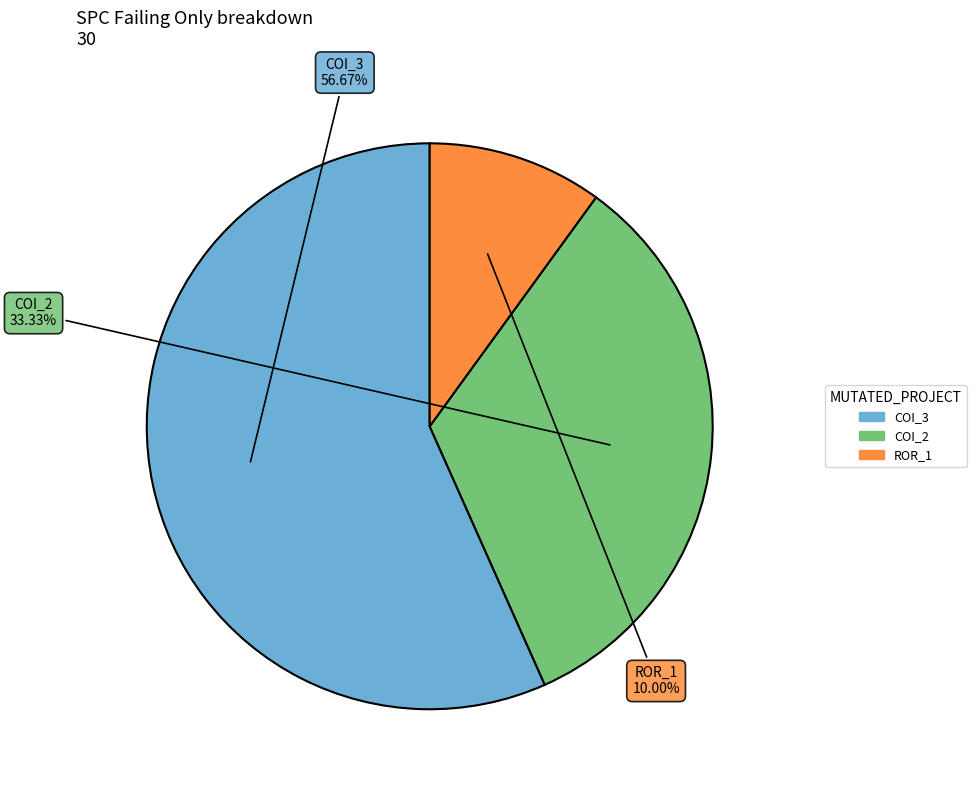

Rank the categories by value from lowest to highest.

ROR_1, COI_2, COI_3